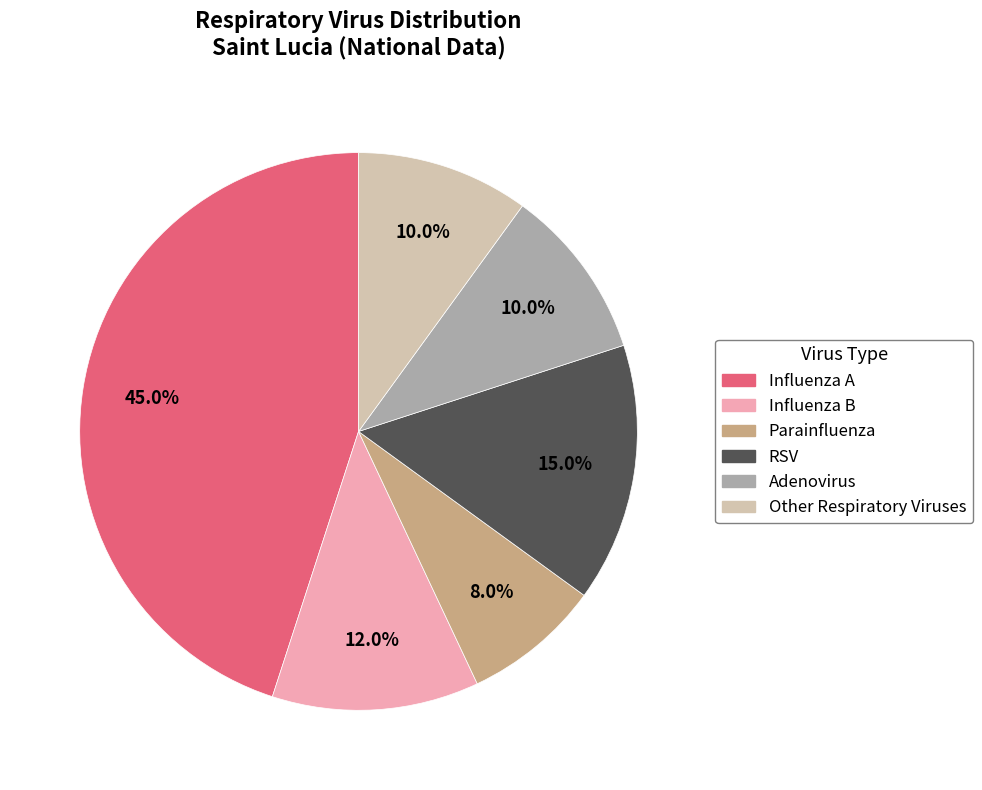

Which slice is the largest?

Influenza A